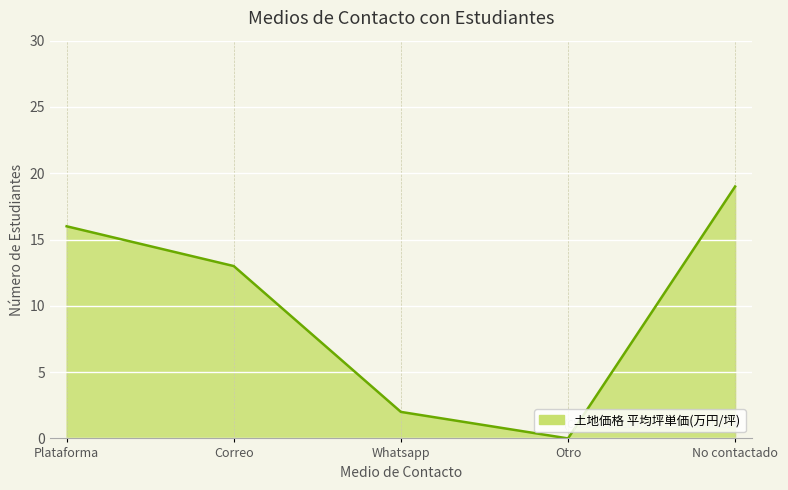

How many categories are shown in the chart?

5